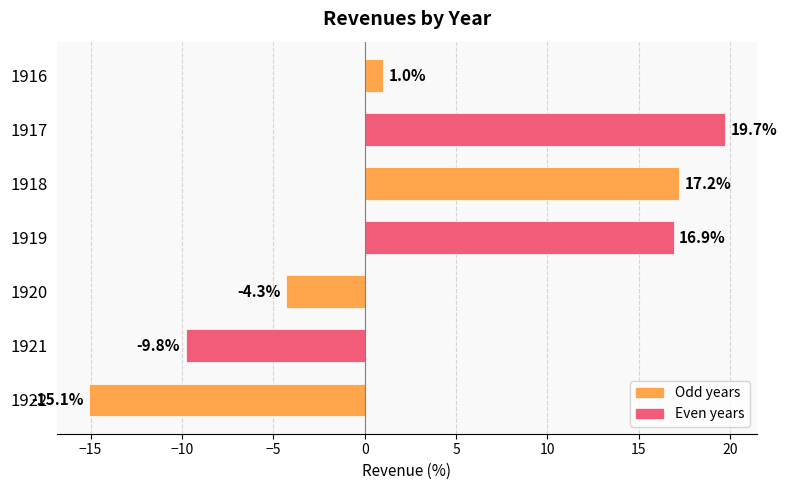

Does the chart contain any negative values?

Yes